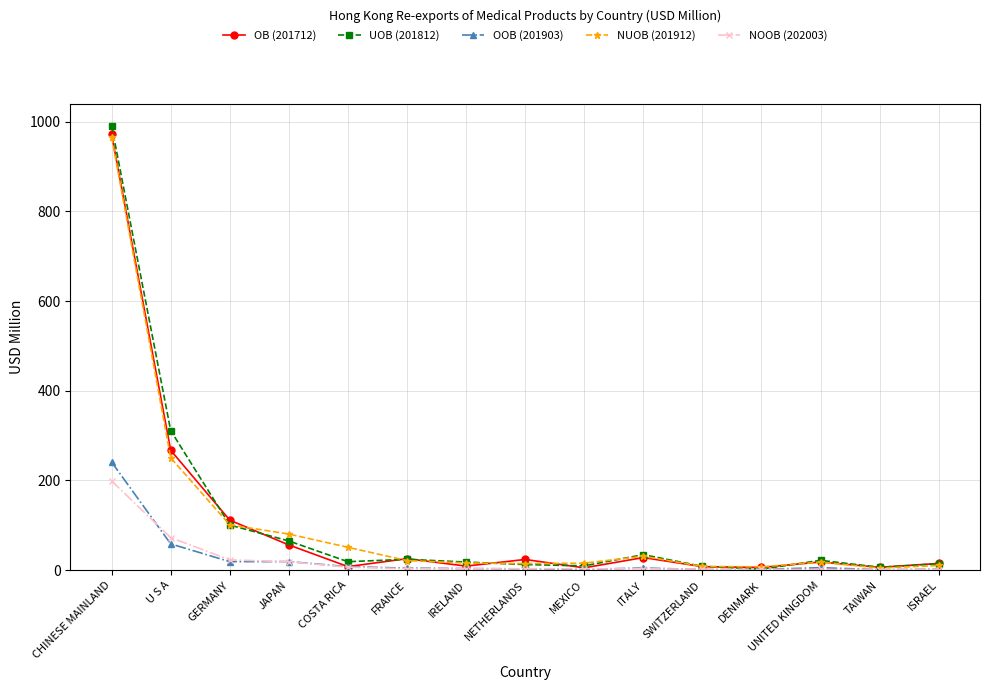

What is the difference between the second highest and second lowest values in the UOB (201812) series?

304.6